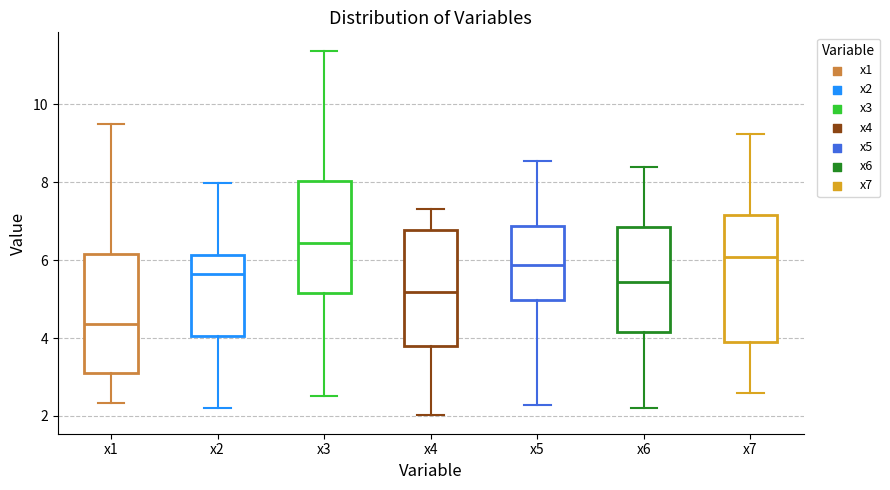

Reading left to right, transcribe this box plot: for each box, give where its median line is, the range the box spans, and where its two whiskers end, as read against the y-axis. The values are not printed on the chart, so give them approximately, as read against the axis.

x1: median 4.4, box 3.0 to 6.2, whiskers 2.4 to 9.4
x2: median 5.6, box 4.0 to 6.2, whiskers 2.2 to 8.0
x3: median 6.4, box 5.2 to 8.0, whiskers 2.4 to 11.4
x4: median 5.2, box 3.8 to 6.8, whiskers 2.0 to 7.4
x5: median 5.8, box 5.0 to 6.8, whiskers 2.2 to 8.6
x6: median 5.4, box 4.2 to 6.8, whiskers 2.2 to 8.4
x7: median 6.0, box 4.0 to 7.2, whiskers 2.6 to 9.2